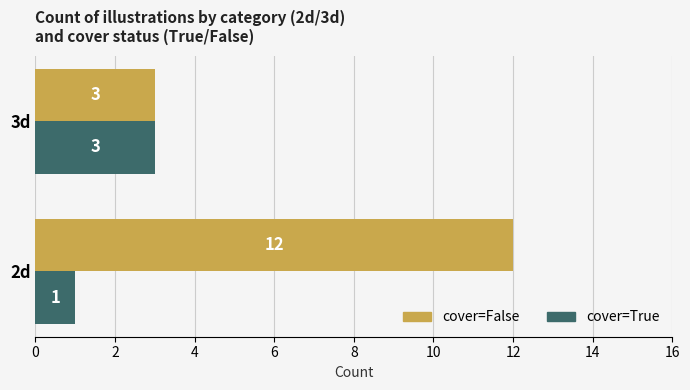

List the series in order of their peak value, lowest first.

cover=True, cover=False